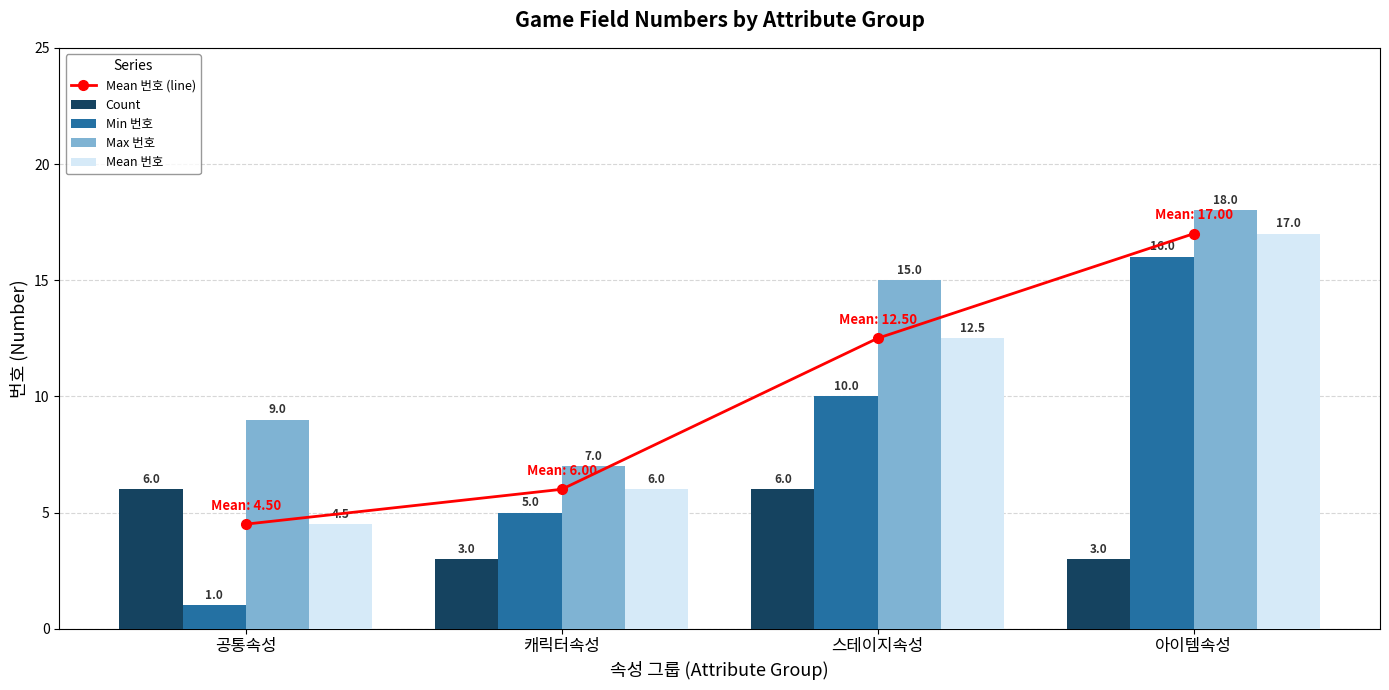

The Count series shows 5.3 at 아이템속성. True or false?

False